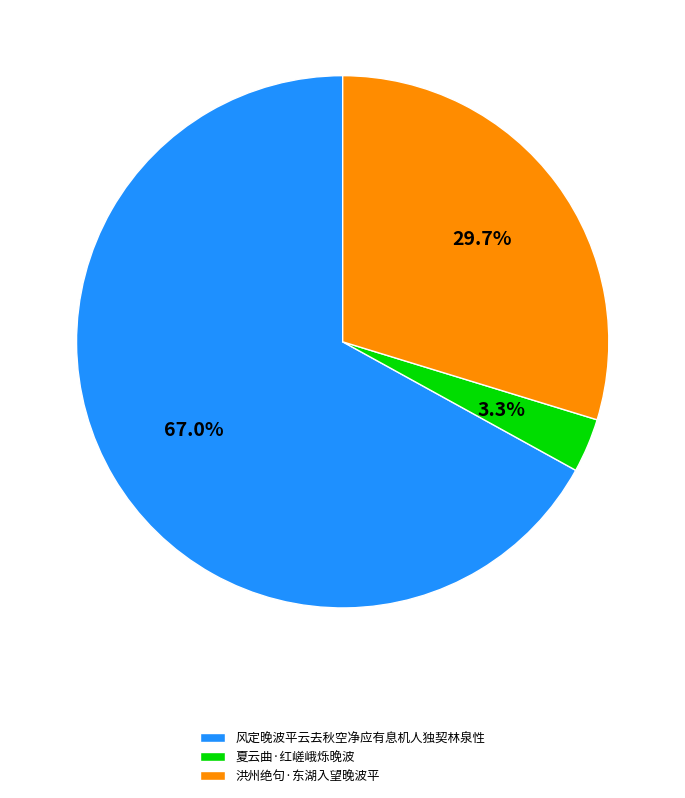

How much of the chart is everything except 夏云曲·红嵯峨烁晚波?

96.7%